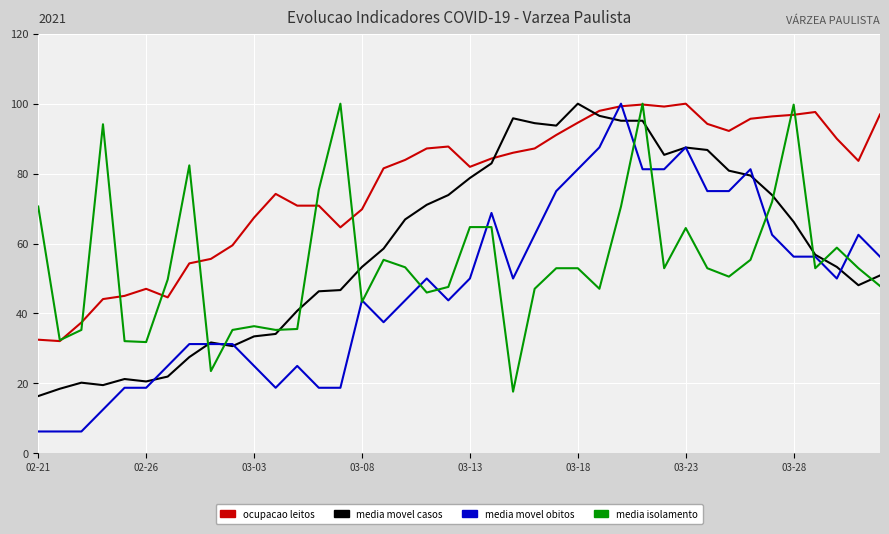

How many lines are shown in the chart?

4